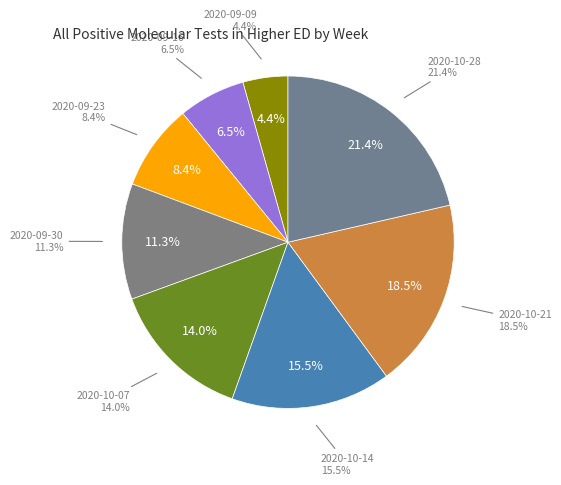

What percentage do 2020-10-07 and 2020-10-21 together represent?

32.5%